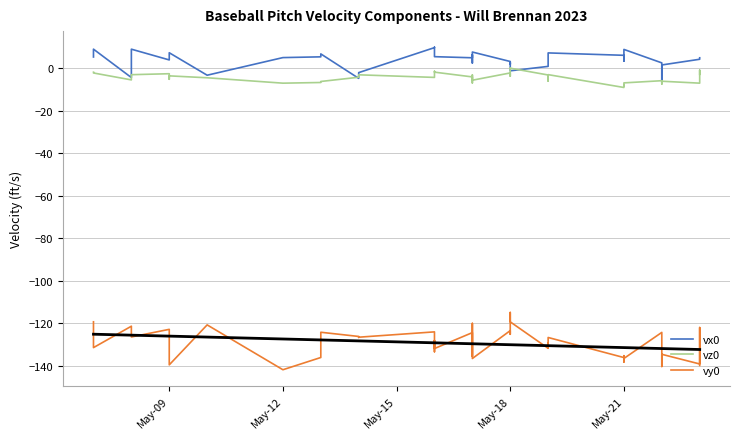

Reading left to right, transcribe all the data shown in this chart.

vx0: 5.3	9.0	-4.4	9.0	3.9	4.7	7.3	-3.3	5.0	5.4	6.8	-4.7	-3.9	-2.0	9.7	9.9	7.8	5.5	4.9	6.3	2.5	7.6	3.2	1.9	2.7	-1.2	0.9	3.2	7.2	7.2	6.1	3.4	6.4	8.9	2.5	-6.7	1.6	4.2	4.7	4.9
vz0: -1.8	-2.2	-5.5	-3.0	-2.6	-5.2	-3.6	-4.5	-7.0	-6.7	-6.2	-4.2	-3.5	-3.1	-4.3	-2.2	-1.4	-1.8	-4.1	-6.9	-3.2	-5.6	-2.2	-3.7	0.1	0.0	-3.2	-3.7	-6.0	-3.0	-9.0	-8.0	-8.4	-6.9	-5.8	-7.4	-6.1	-7.0	-0.9	-2.8
vy0: -119.3	-131.5	-121.4	-126.4	-122.9	-124.6	-139.6	-120.8	-141.9	-136.1	-124.2	-126.2	-126.7	-126.6	-124.0	-133.4	-128.1	-131.9	-124.4	-135.4	-120.1	-136.6	-123.5	-125.2	-114.9	-119.3	-131.8	-129.5	-131.4	-126.7	-136.1	-138.2	-135.3	-136.6	-124.3	-140.3	-134.6	-139.2	-122.0	-139.9